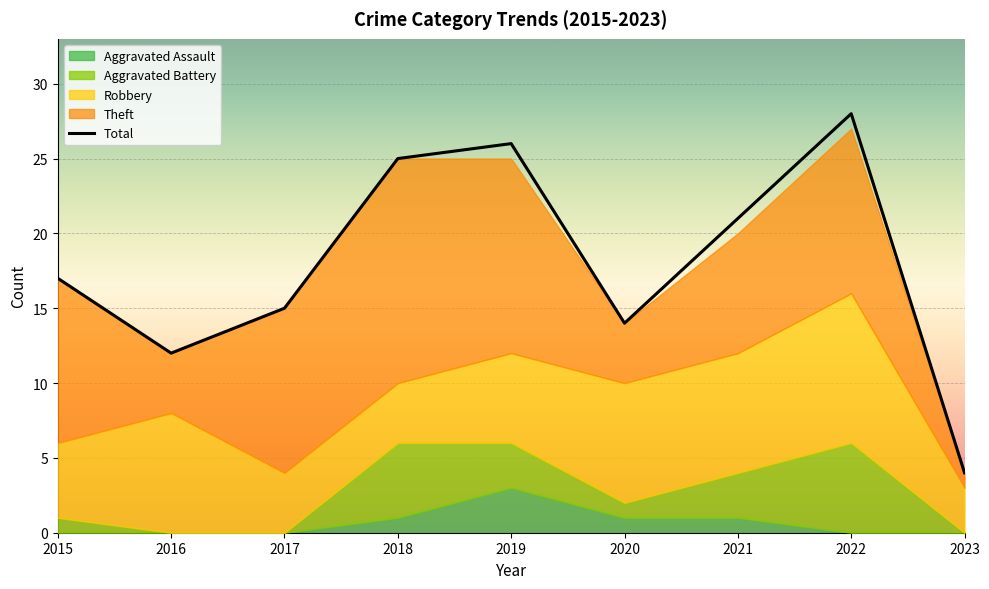

How many values exceed 17?

4